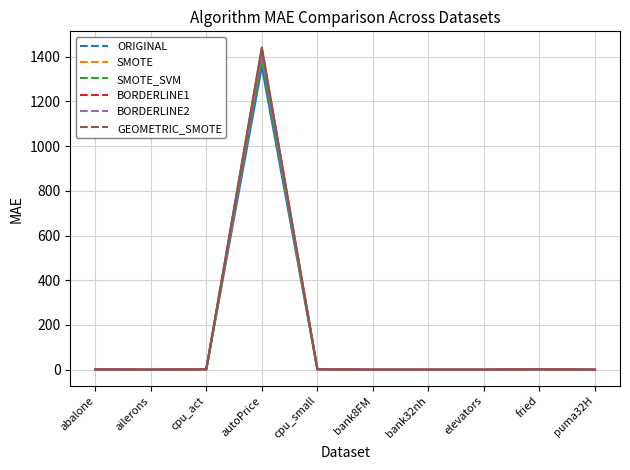

Which series has the widest spread of values?

BORDERLINE1